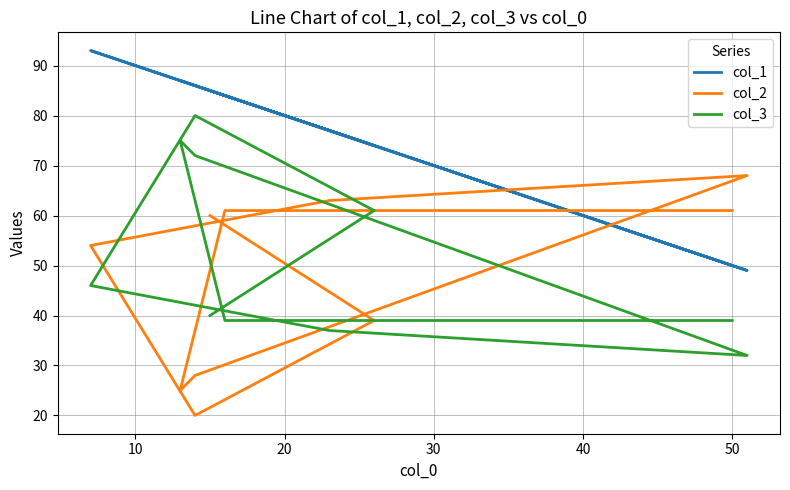

Read the col_2 value at 20, to the nearest 10.

20